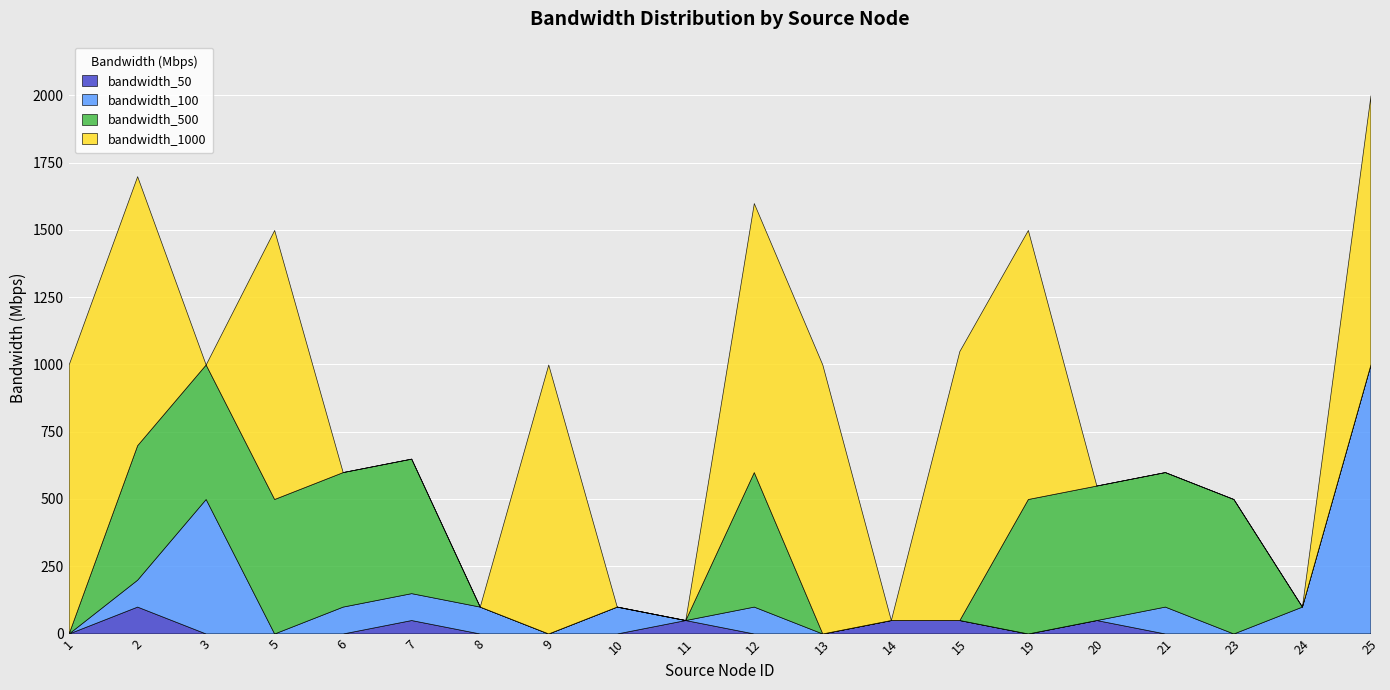

Is it true that bandwidth_100 equals 100 at 7?

True